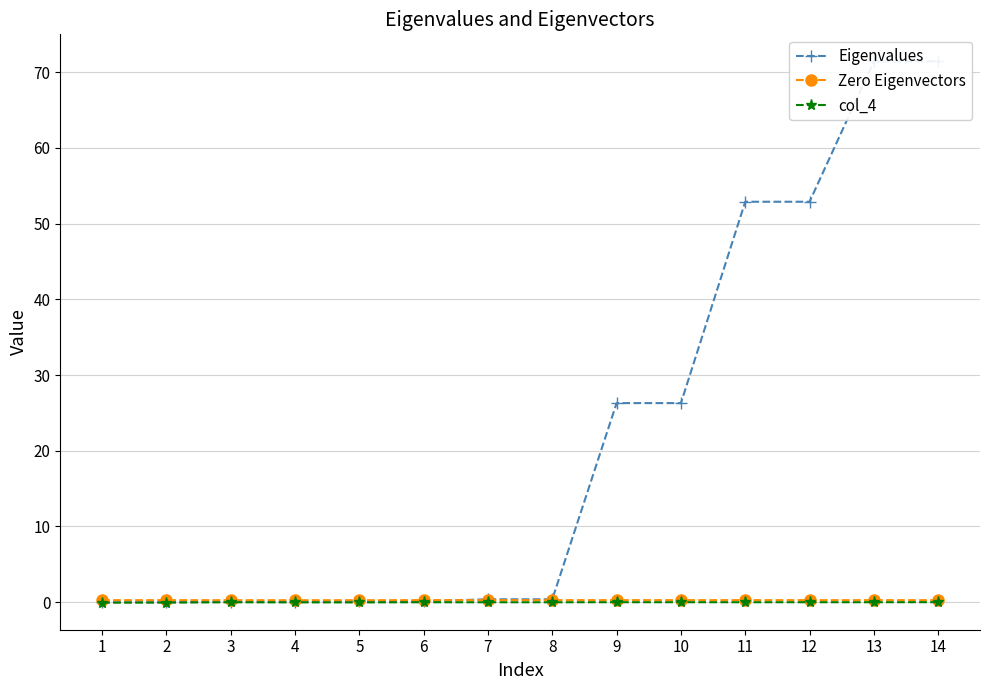

Which series has the largest total across all categories?

Eigenvalues